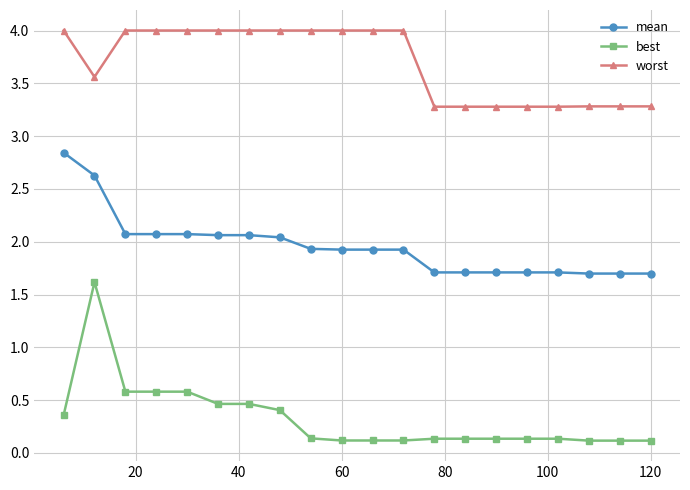

What is the value of the worst point at the 3rd from the left?

4.0